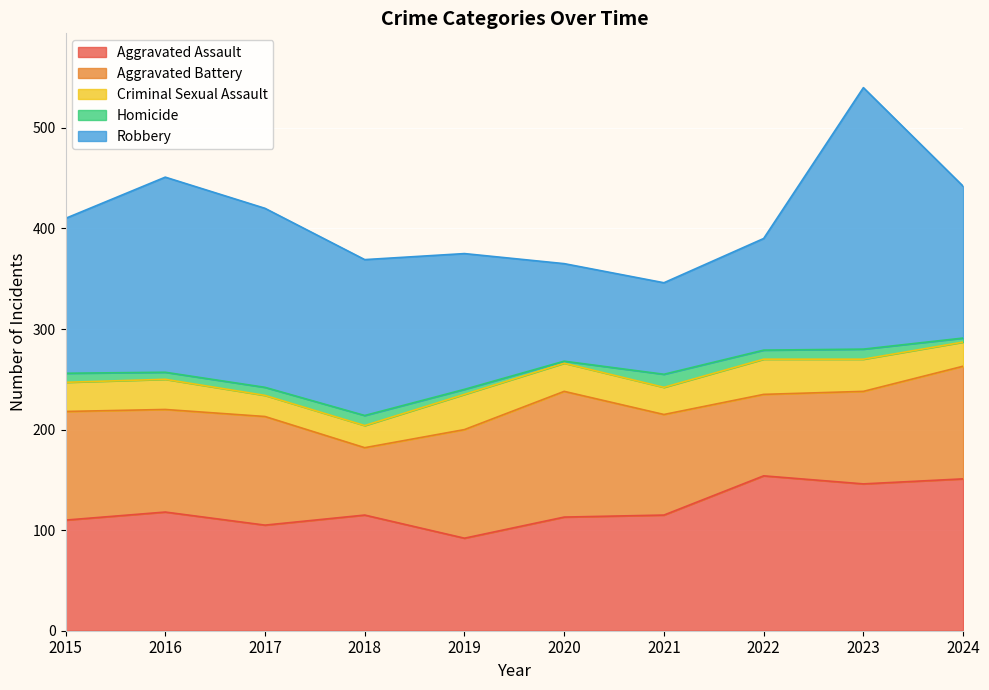

What is the difference between the Aggravated Battery values at 2021 and 2016?

2